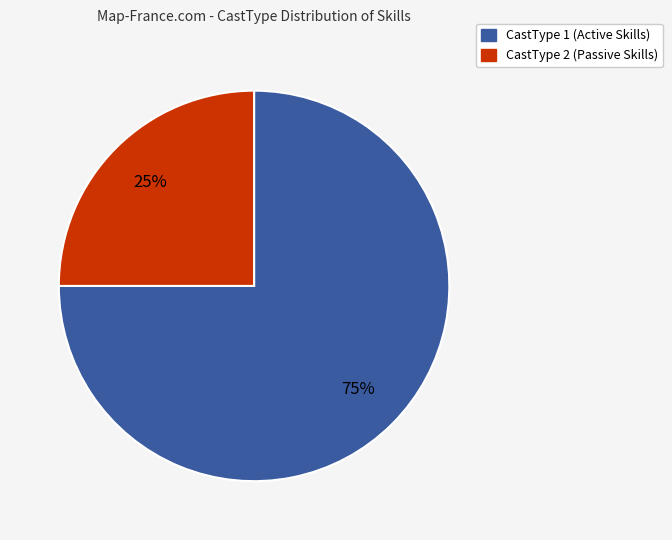

Rank the categories by value from lowest to highest.

CastType 2 (Passive Skills), CastType 1 (Active Skills)